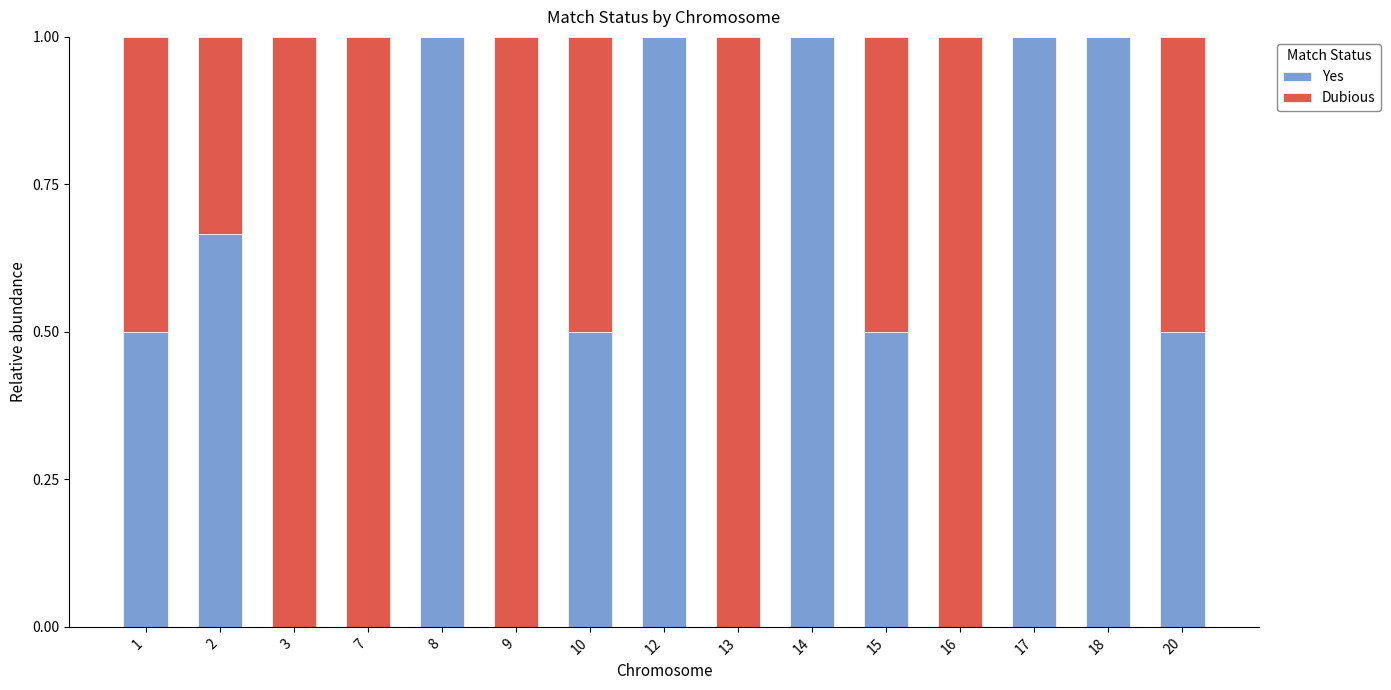

Are the bars horizontal?

No